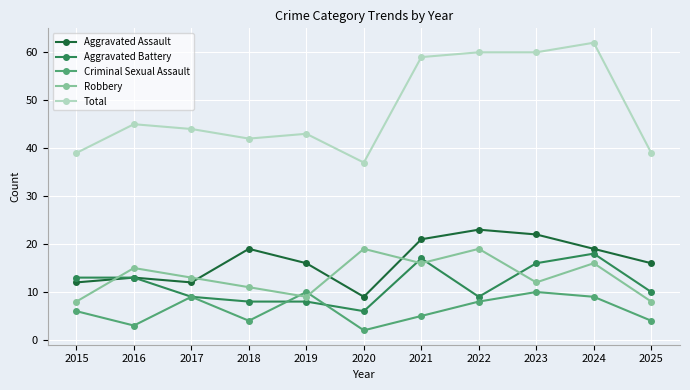

The value of Criminal Sexual Assault at 2017 is 9. True or false?

True